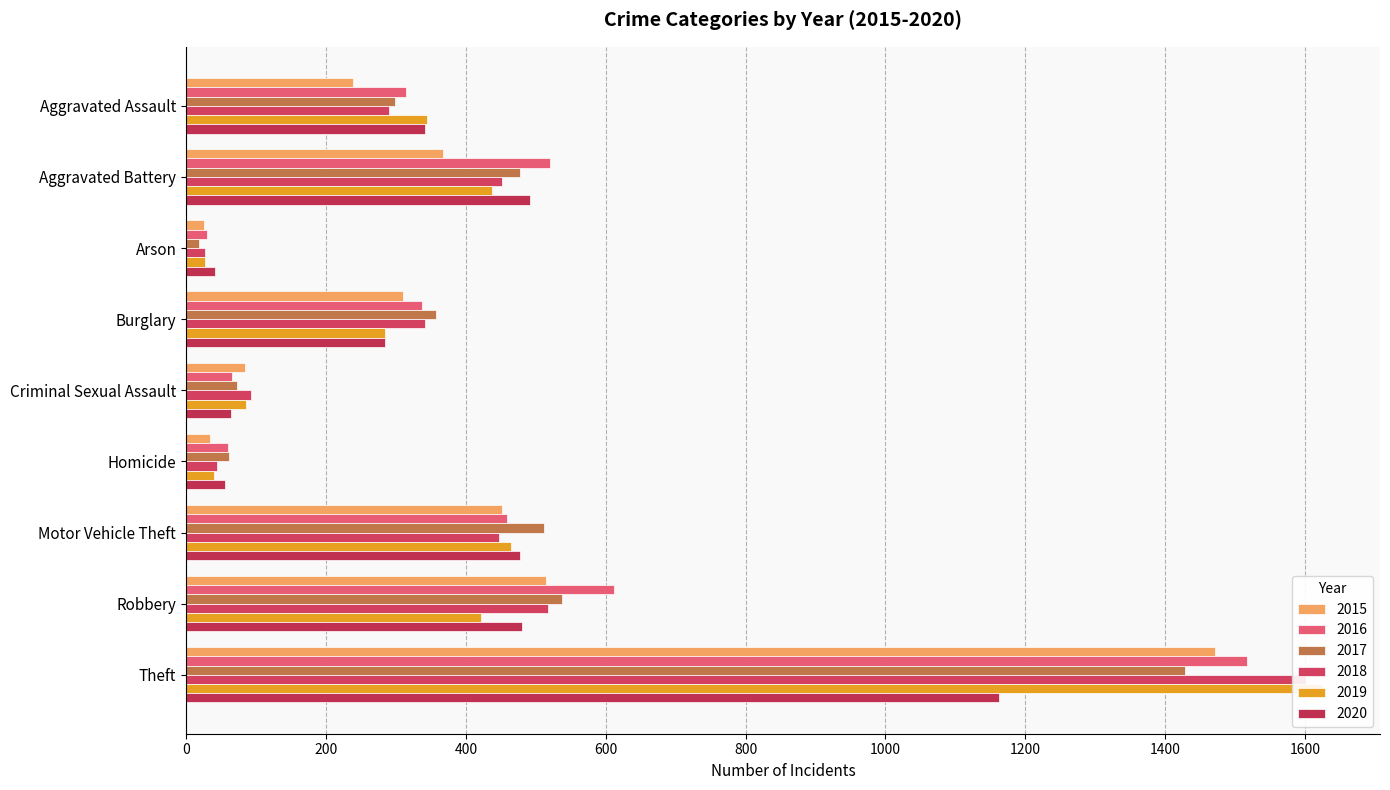

What is the average value of the 2017 series?

418